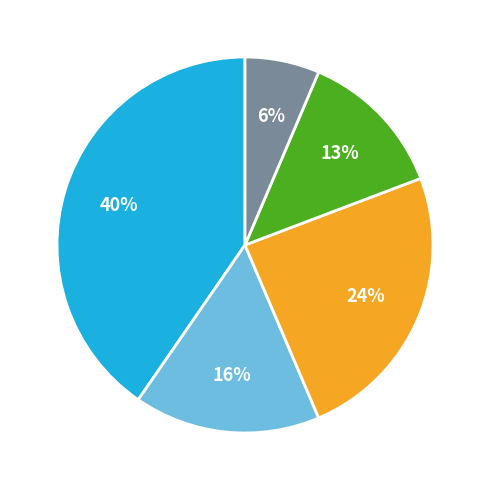

Is there a majority slice in this chart?

No